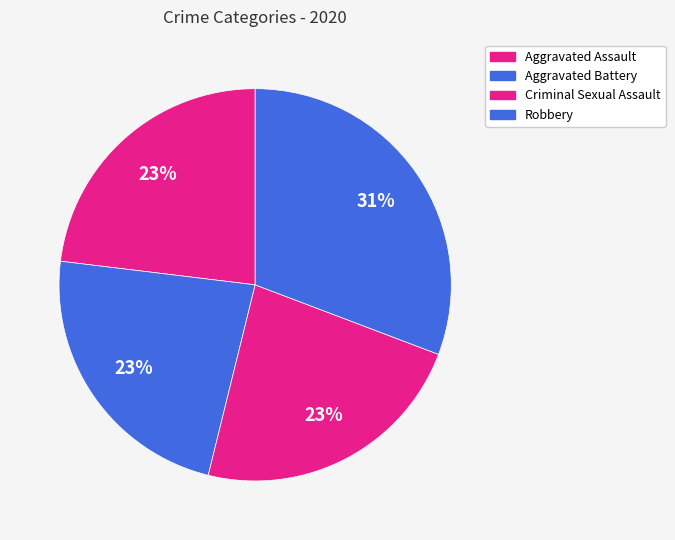

To the nearest percent, what percentage of the pie is Aggravated Assault?

23%